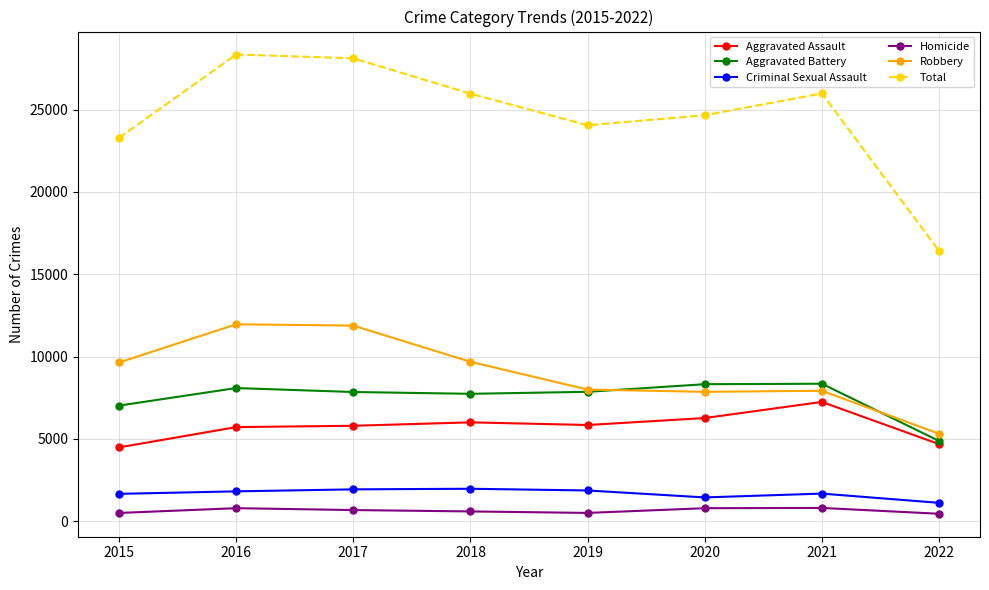

The value of Total at 2017 is 10068. True or false?

False